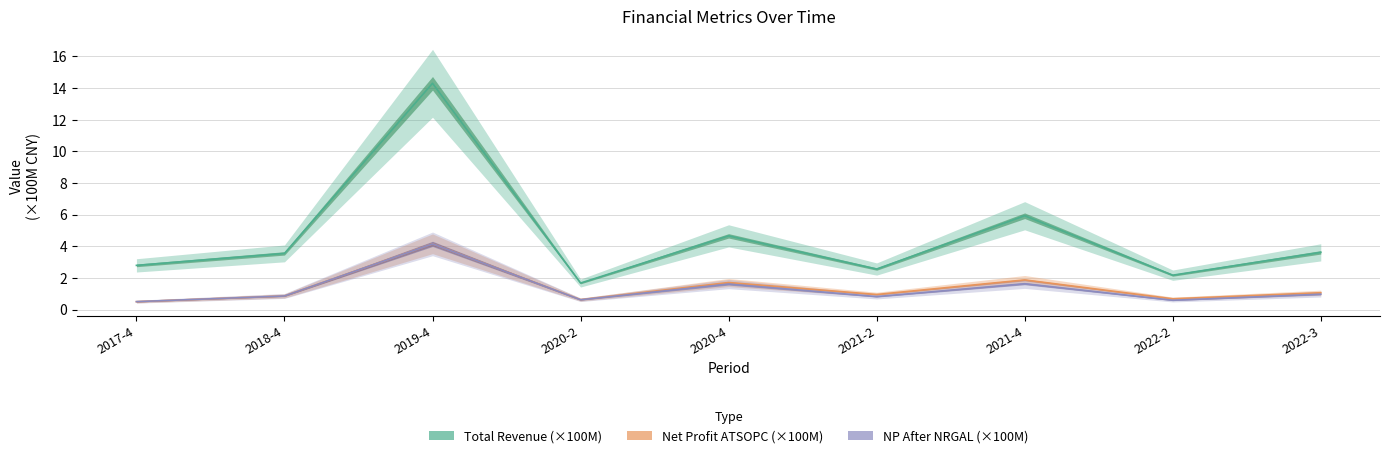

List the series in order of their peak value, highest first.

Total Revenue (×100M), Net Profit ATSOPC (×100M), NP After NRGAL (×100M)